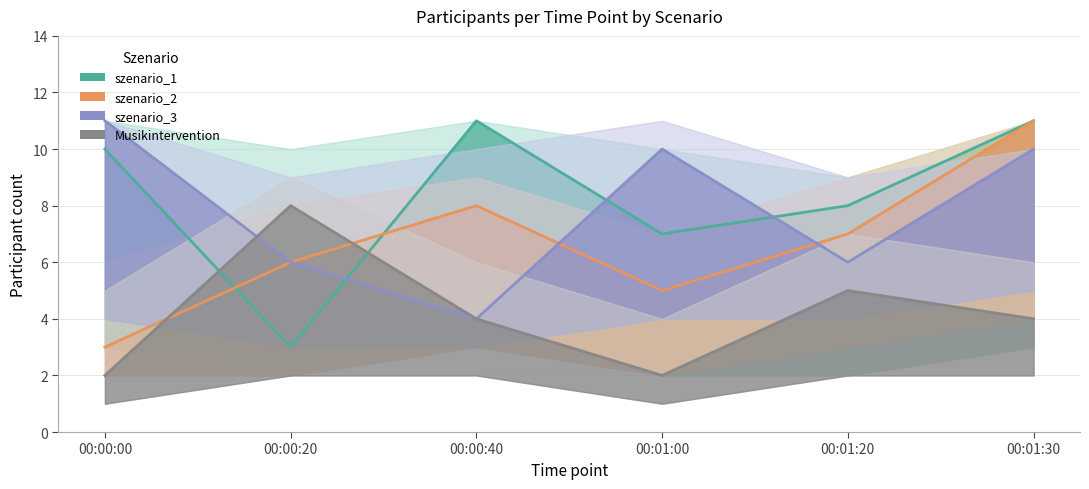

Which has a higher value, 00:00:20 or 00:01:30?

00:01:30